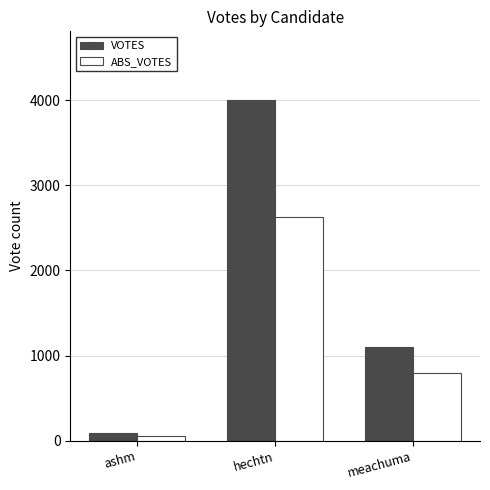

What is the total value across all series at hechtn?

6631